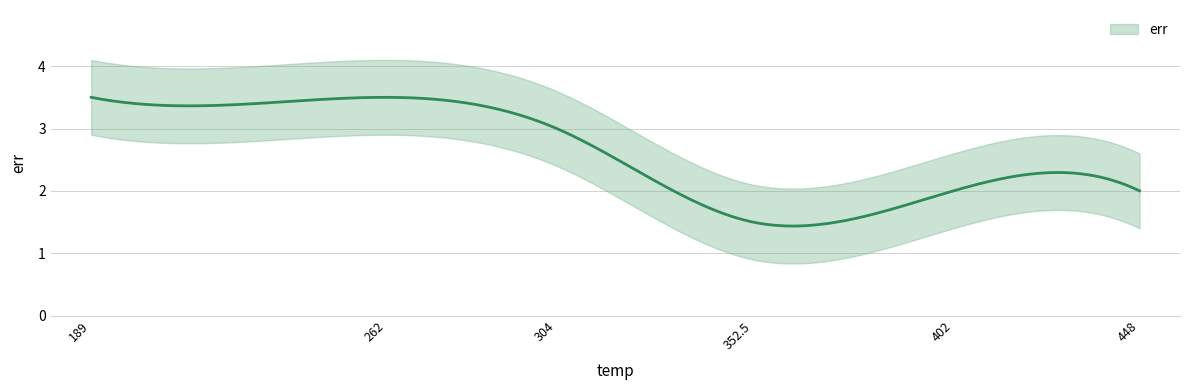

What is the label of the 5th point from the left?

402